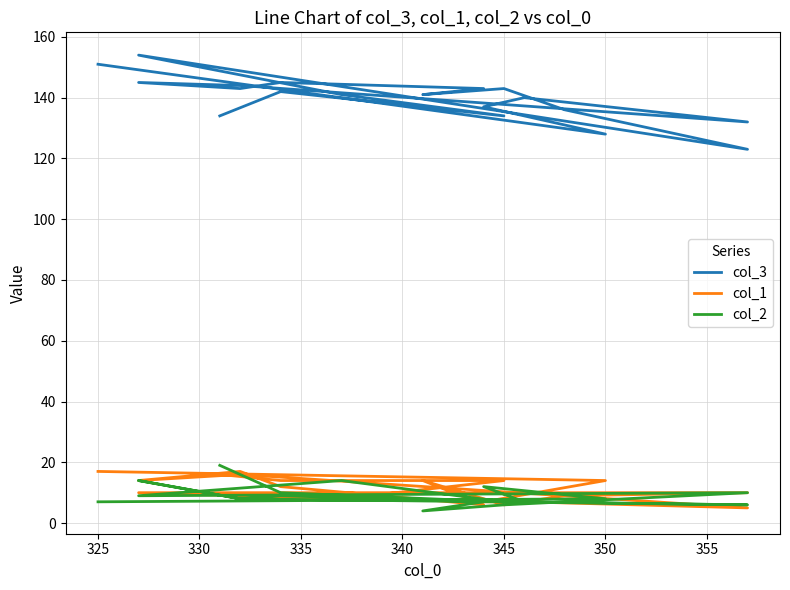

What is the difference between the maximum and second lowest values in the col_3 series?

26